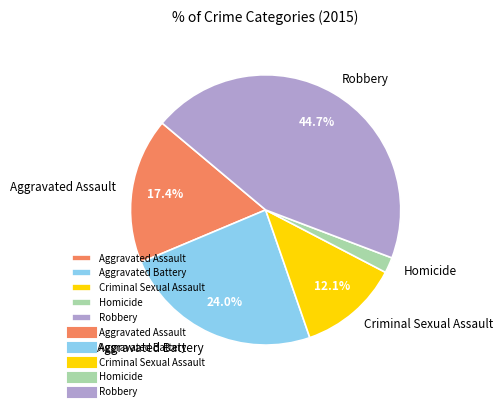

How many slices are in this pie chart?

5